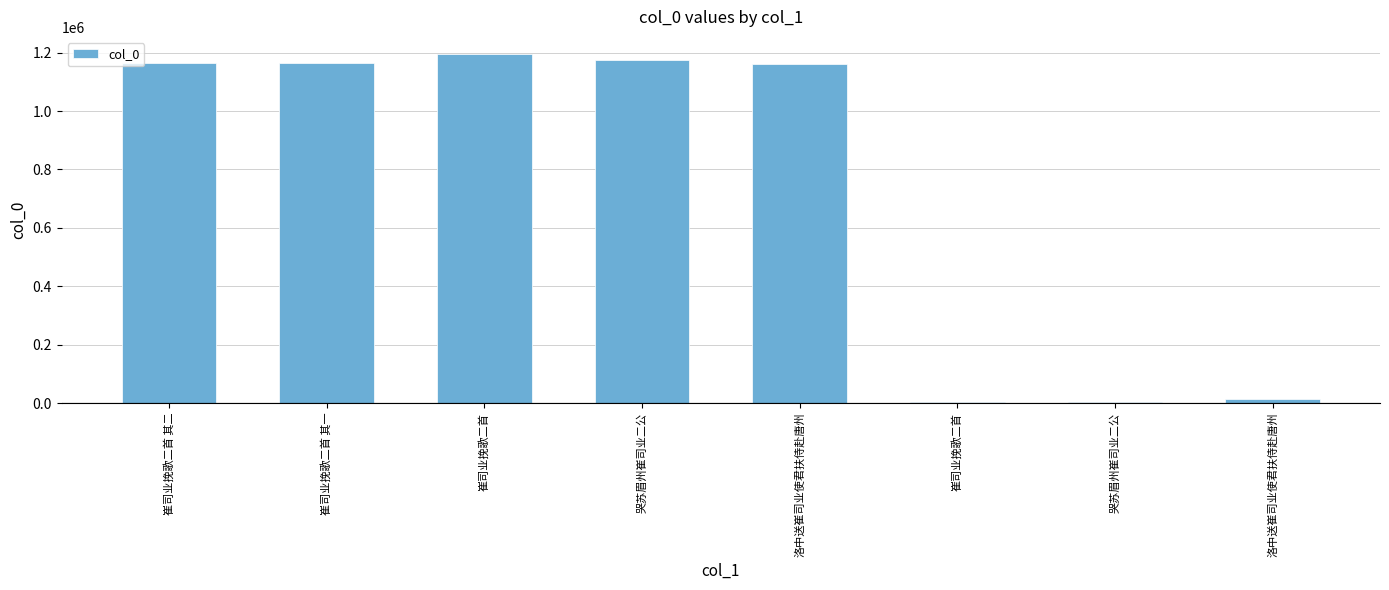

At which label is the value closest to 598215?

洛中送崔司业使君扶侍赴唐州